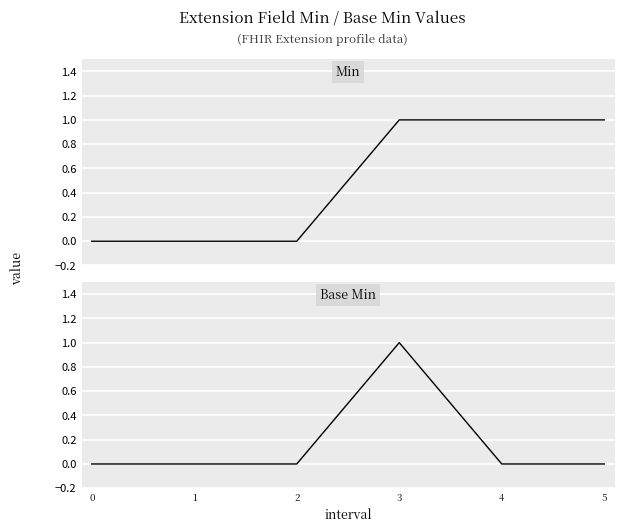

What is the total value across all series at 3?

2